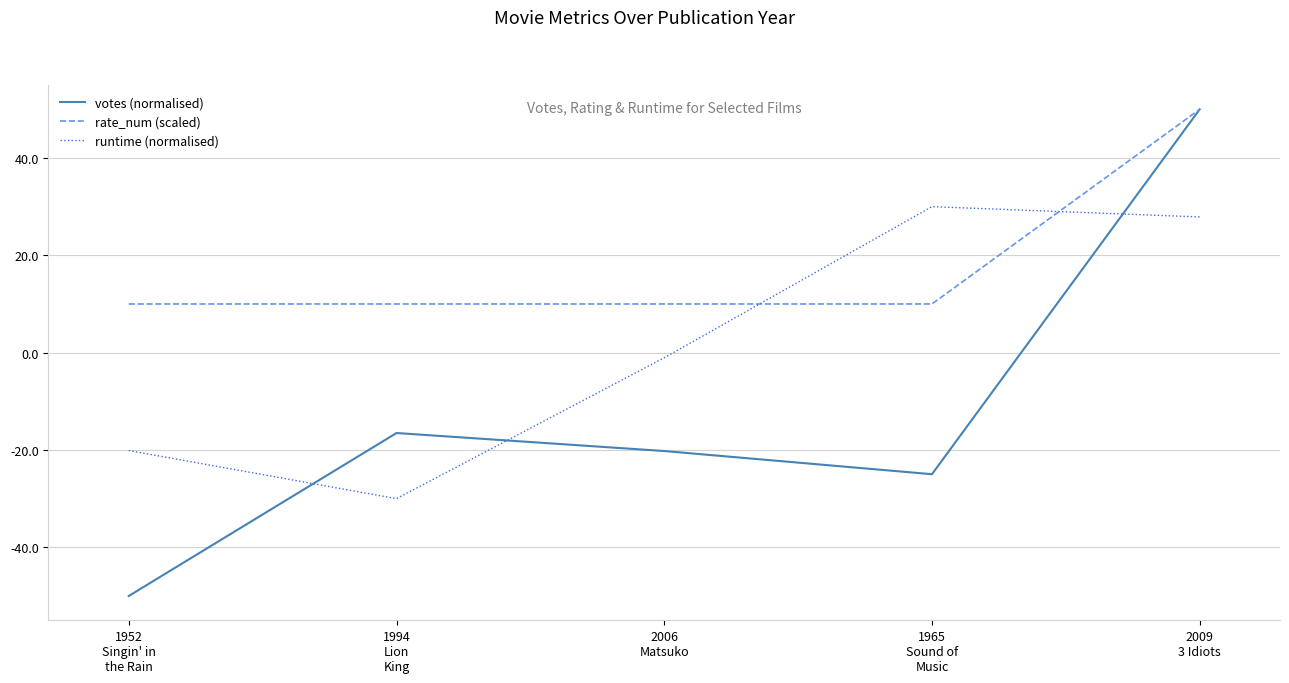

What is the difference between the votes (normalised) values at 2006
Matsuko and 1952
Singin' in
the Rain?

29.8